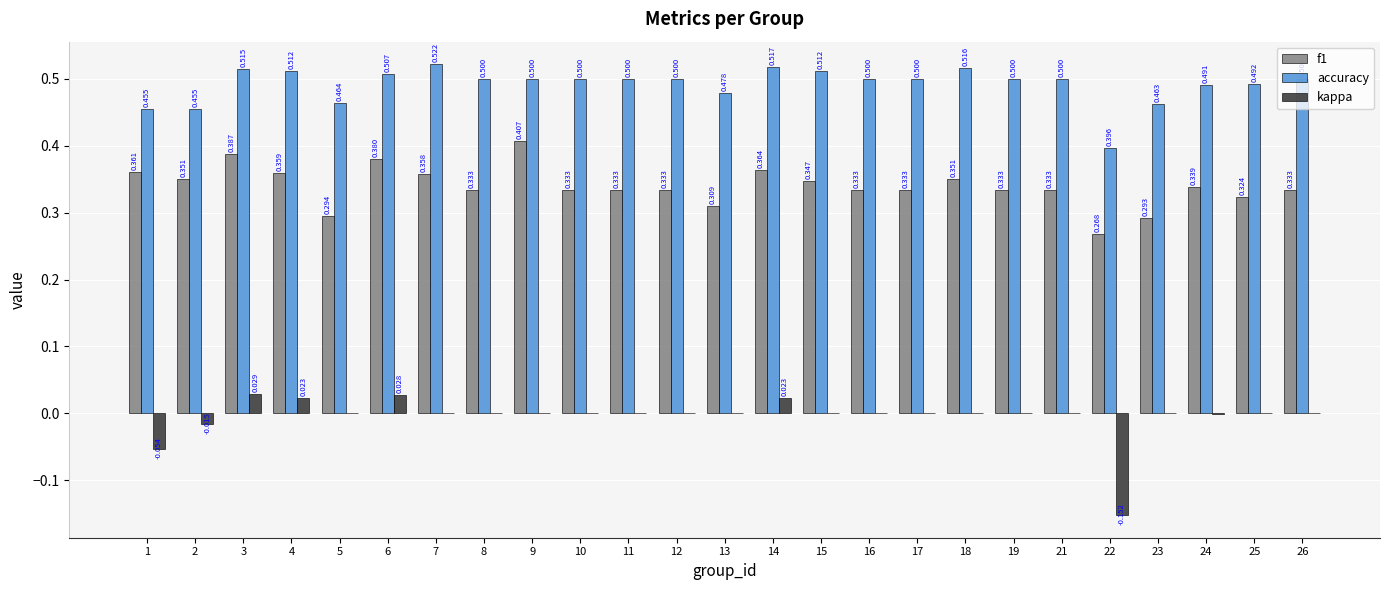

Is the value of kappa at 4 greater than the value of f1 at 3?

No